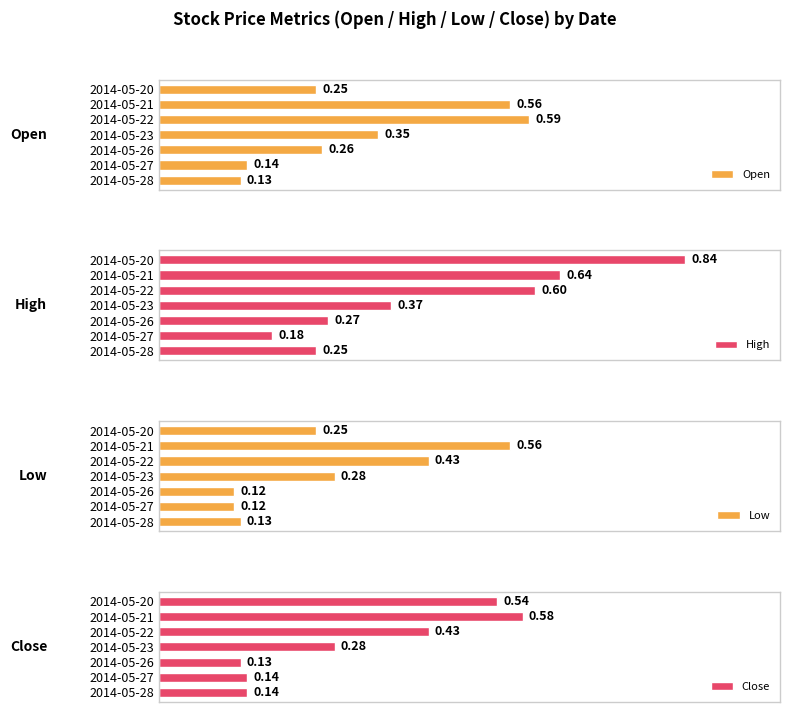

What is the difference between the second highest and minimum values in the Close series?

0.4